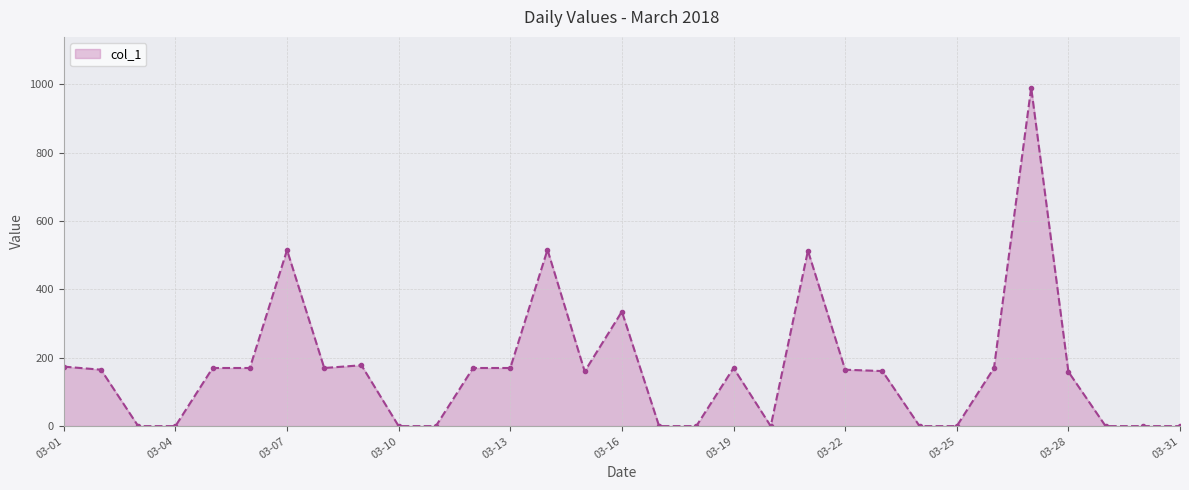

True or false: the data has more than 0 interior local peaks.

True